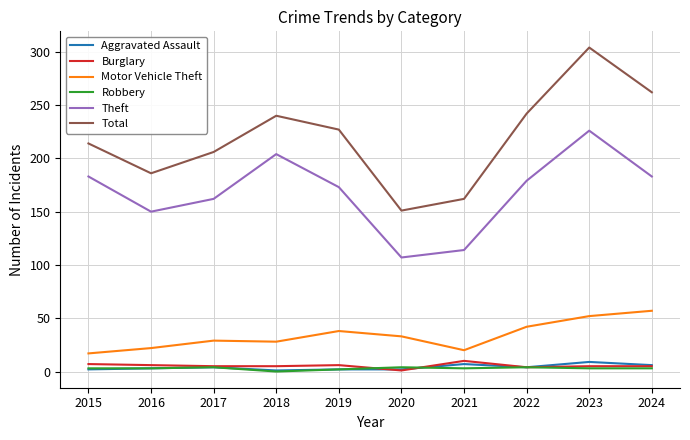

True or false: Burglary and Robbery intersect in this chart.

True